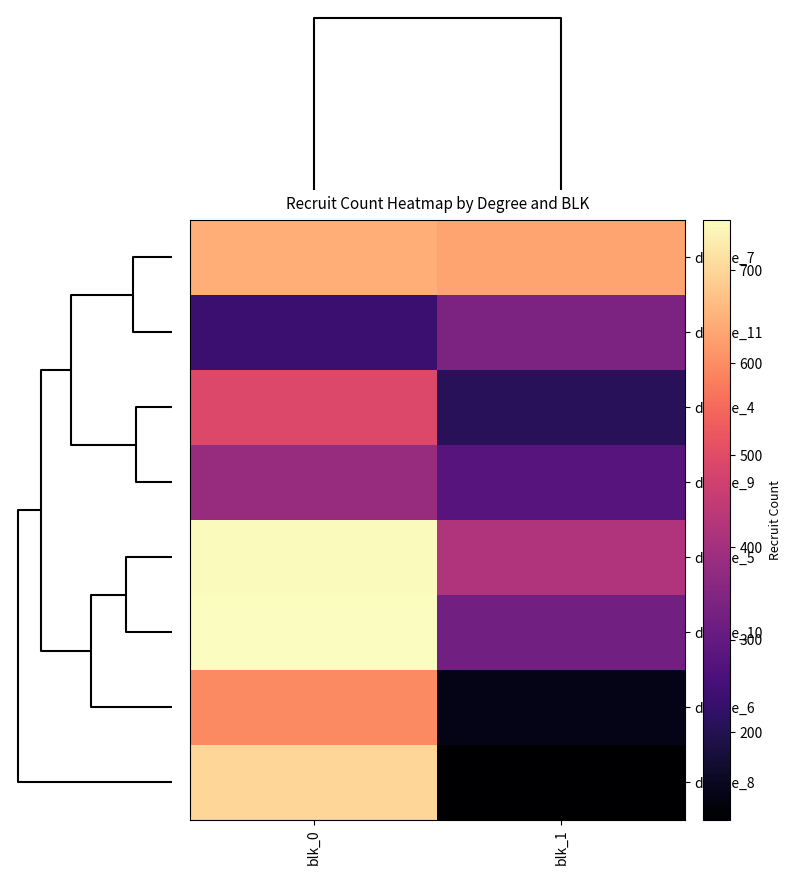

At which category does the chart reach its peak across all series?

blk_0